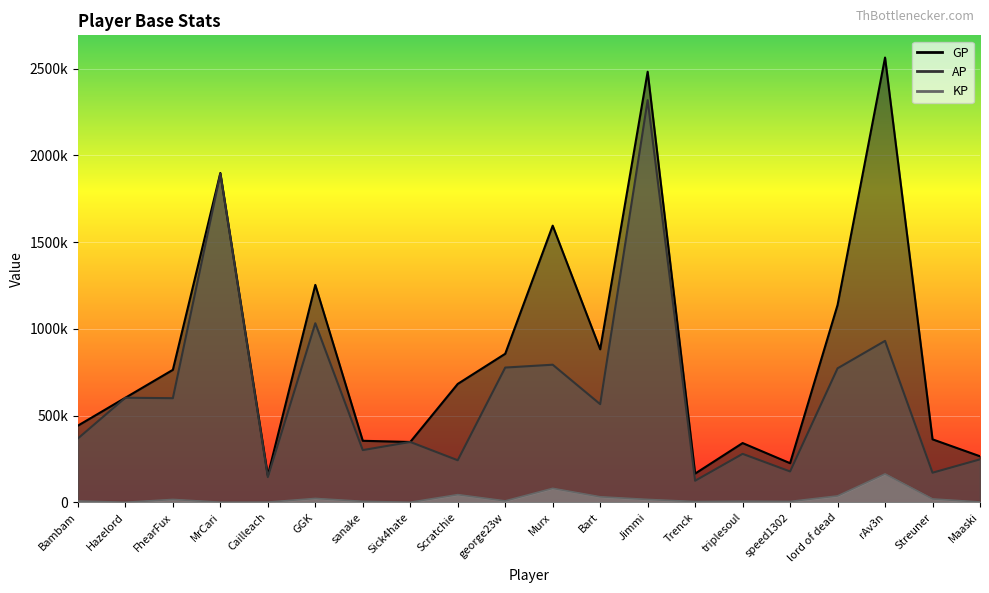

What are all the series names shown in the legend?

AP, GP, KP